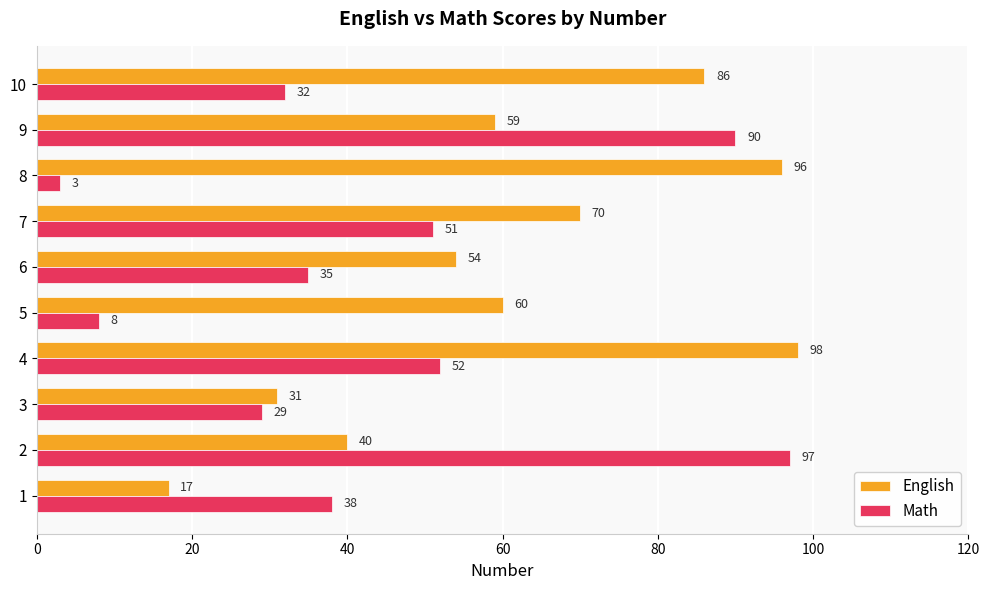

Which series has the largest total across all categories?

English